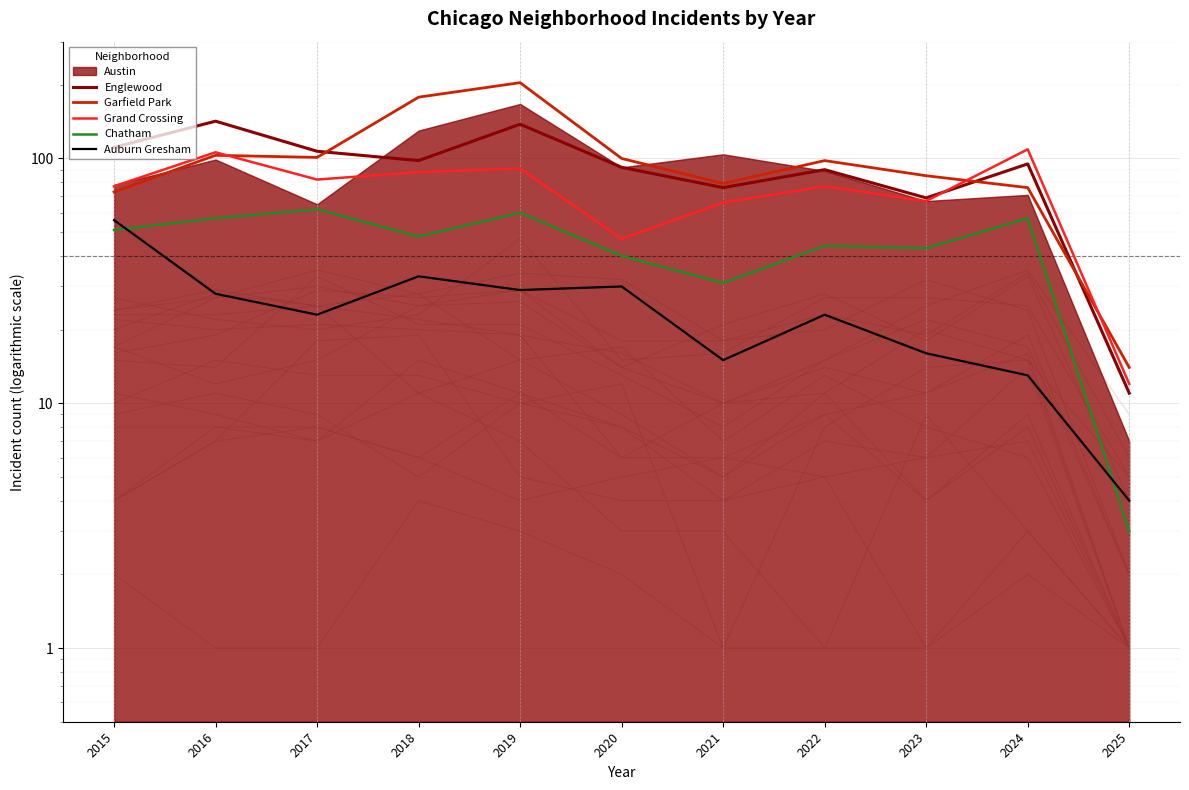

True or false: Grand Crossing has more than 0 points higher than both neighbors.

True